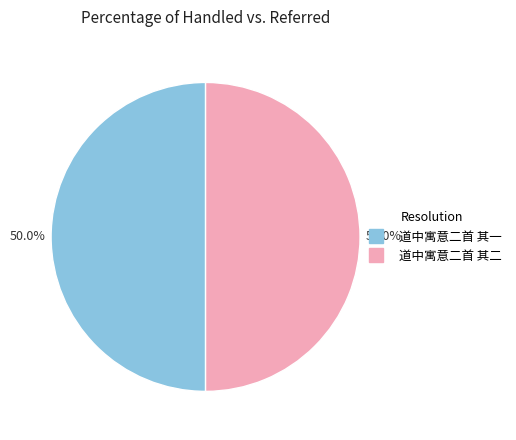

How many segments does this pie chart have?

2